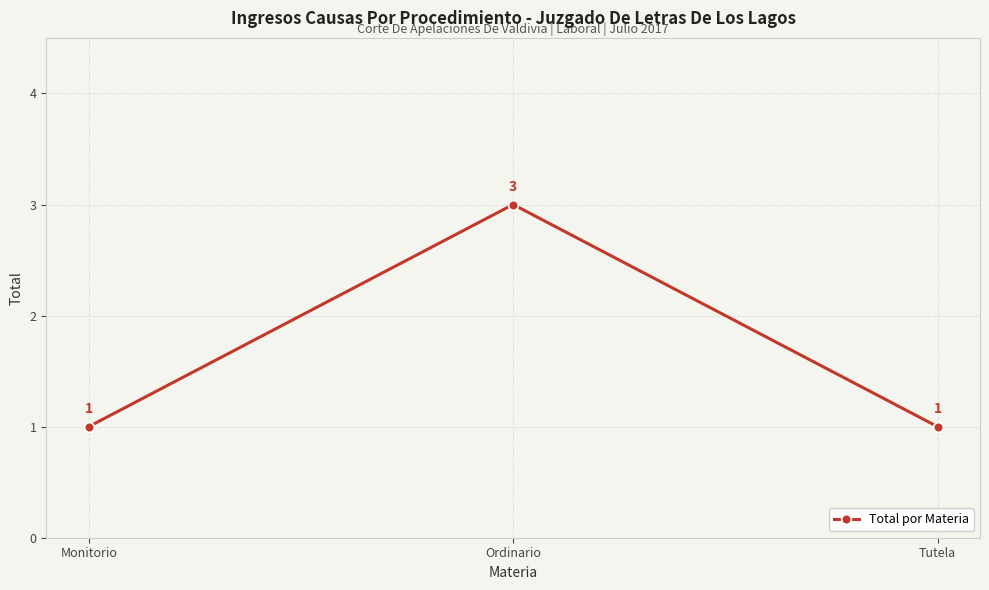

True or false: the data shows 2 at Tutela.

False